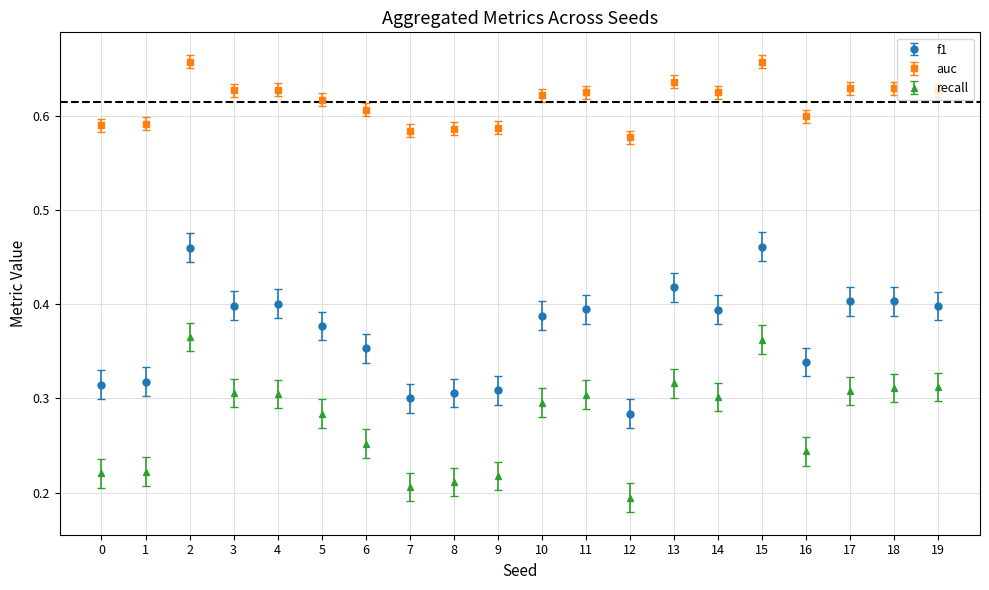

Rank the series by their maximum value, from lowest to highest.

recall, f1, auc